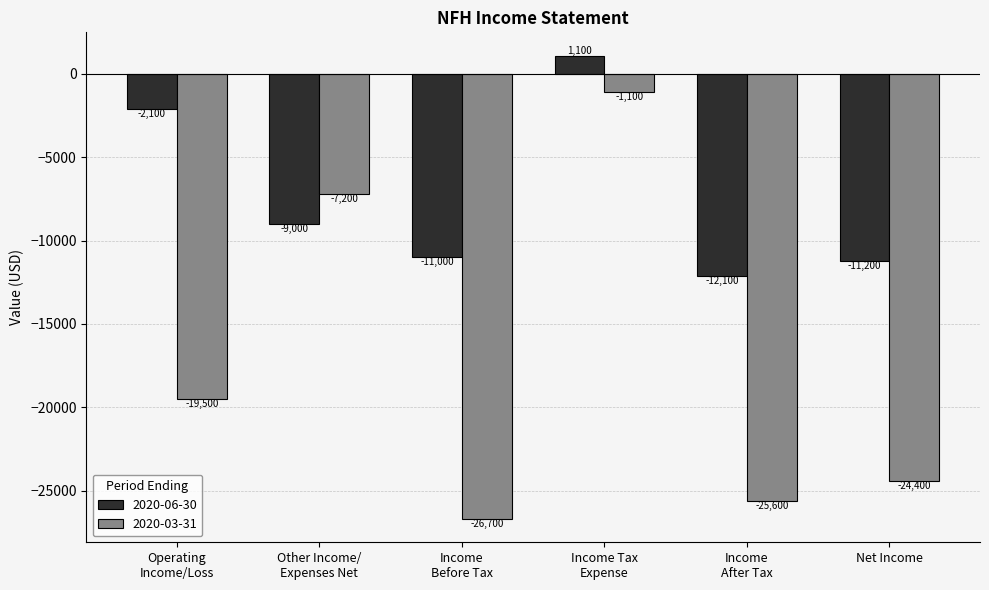

Which series has the widest spread of values?

2020-03-31